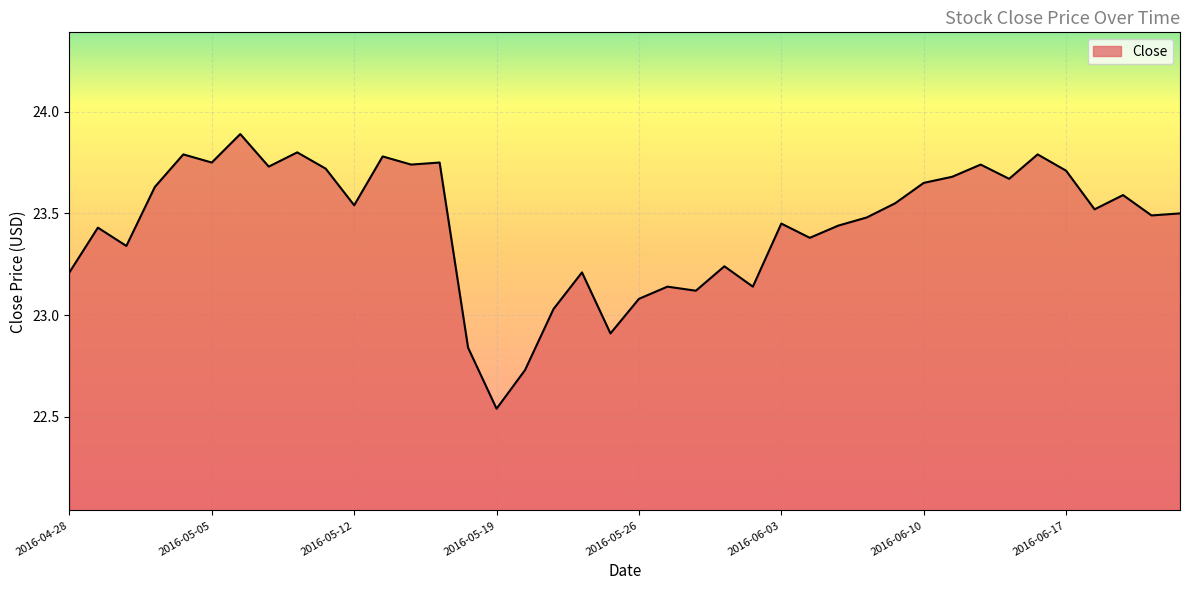

How many interior local peaks (higher than both neighbors) does the data have?

13